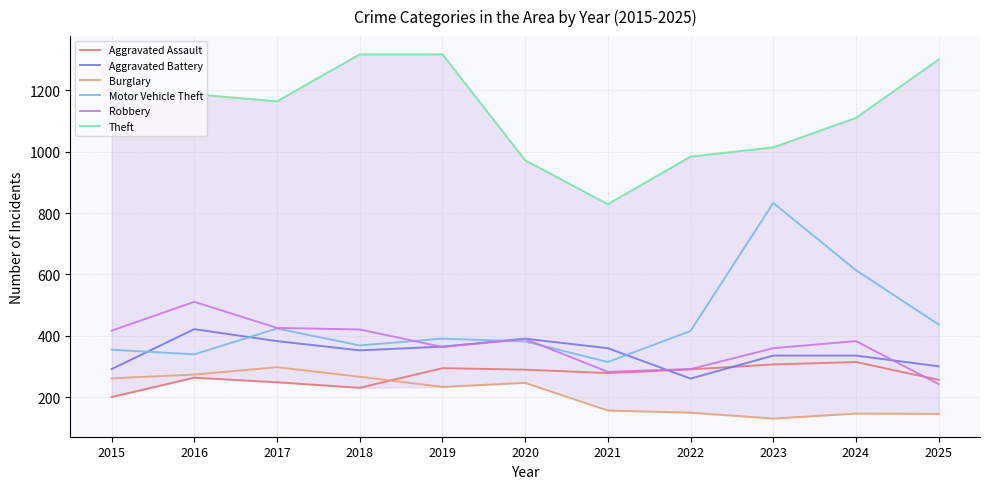

True or false: Aggravated Assault and Burglary intersect in this chart.

True